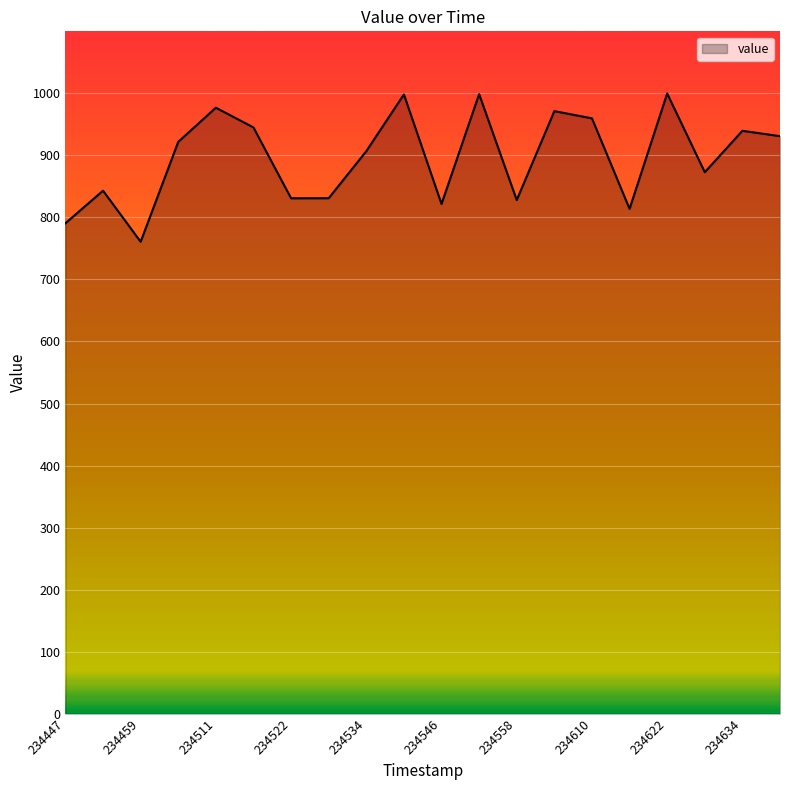

What is the difference between the maximum and minimum values?

239.1